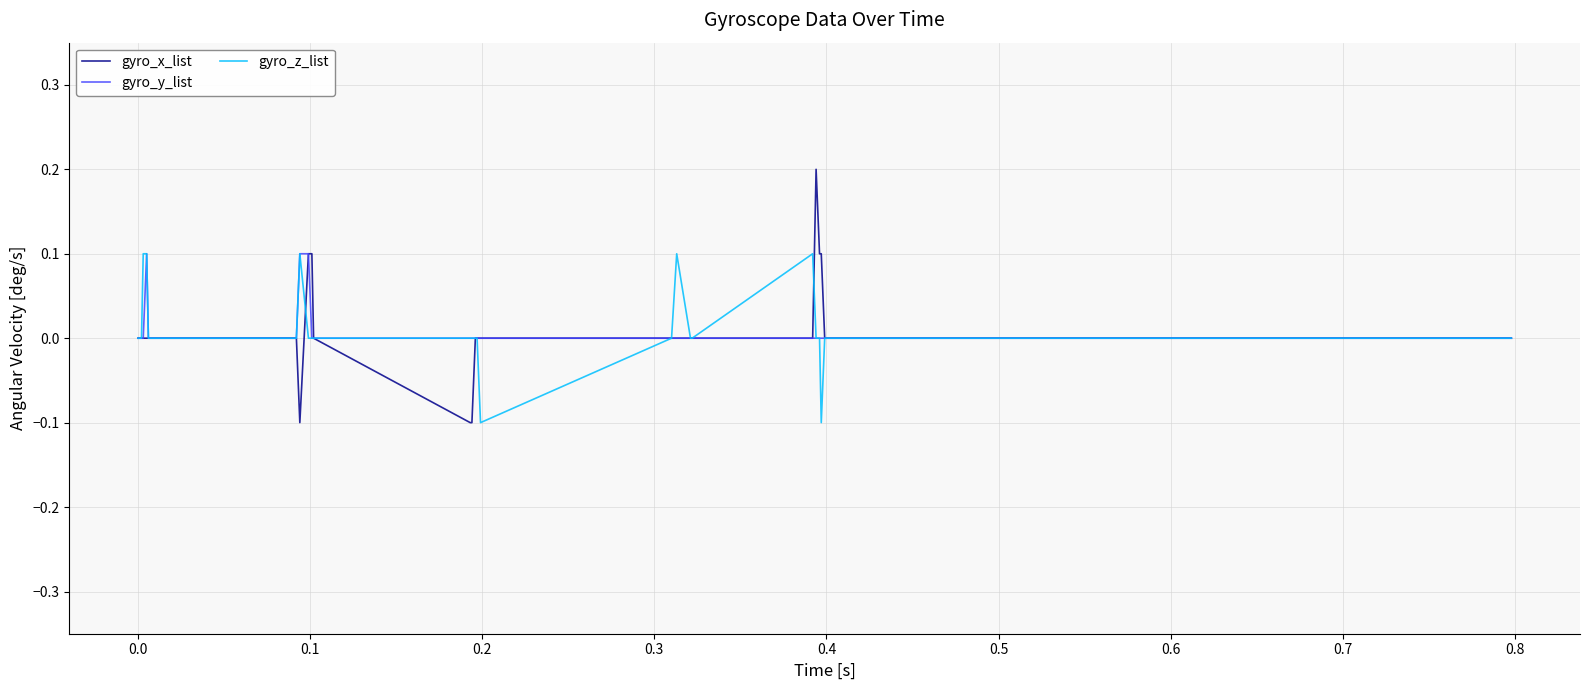

Which series has the widest spread of values?

gyro_x_list